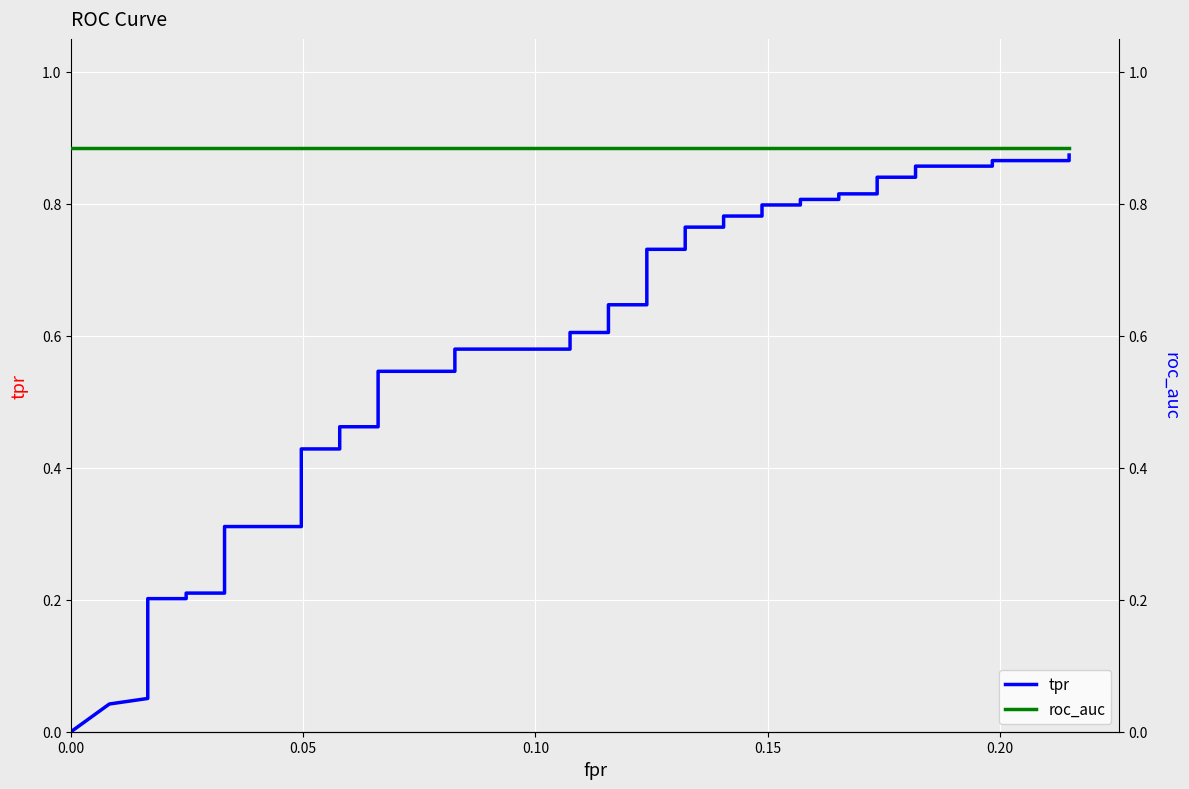

List the series in order of their overall mean, lowest first.

tpr, roc_auc